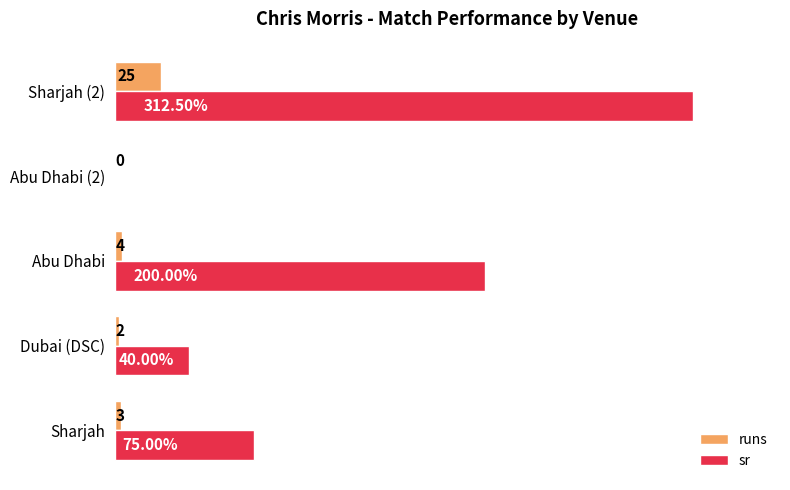

Between Abu Dhabi (2) and Sharjah (2), which series saw the biggest shift?

sr